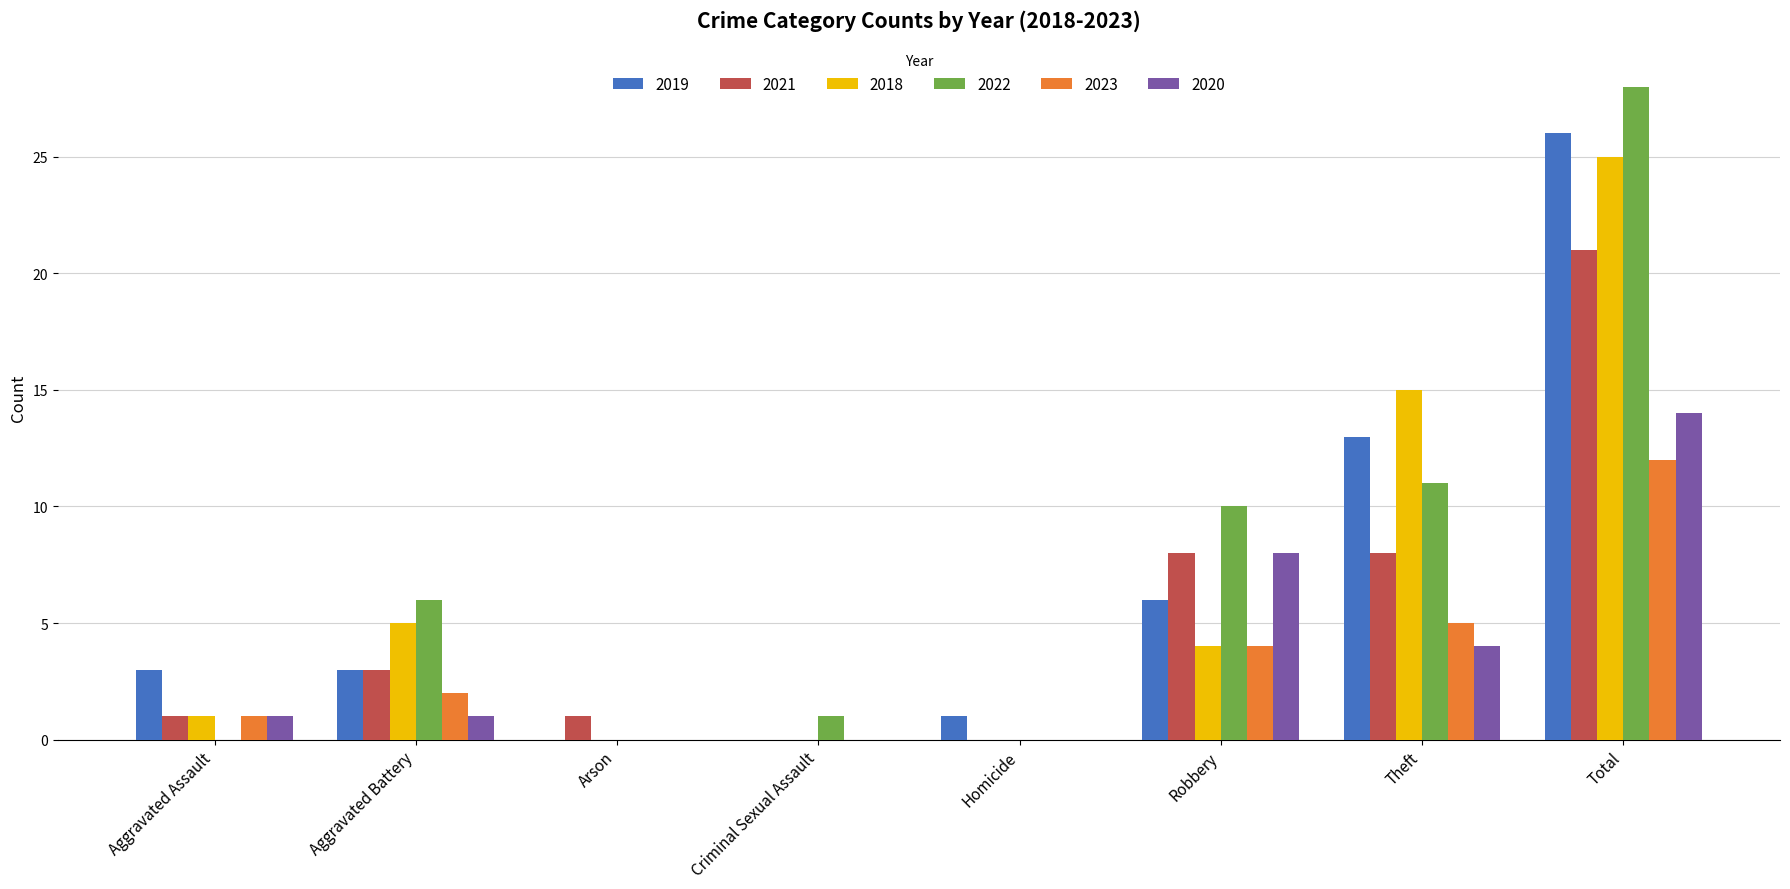

True or false: 2018 has a value of 15 at Homicide.

False